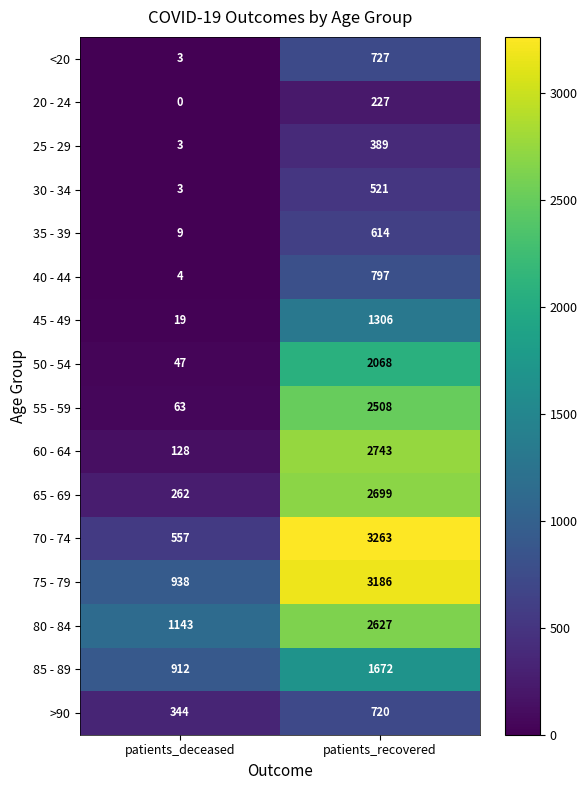

Between patients_deceased and patients_recovered, which series saw the biggest shift?

70 - 74